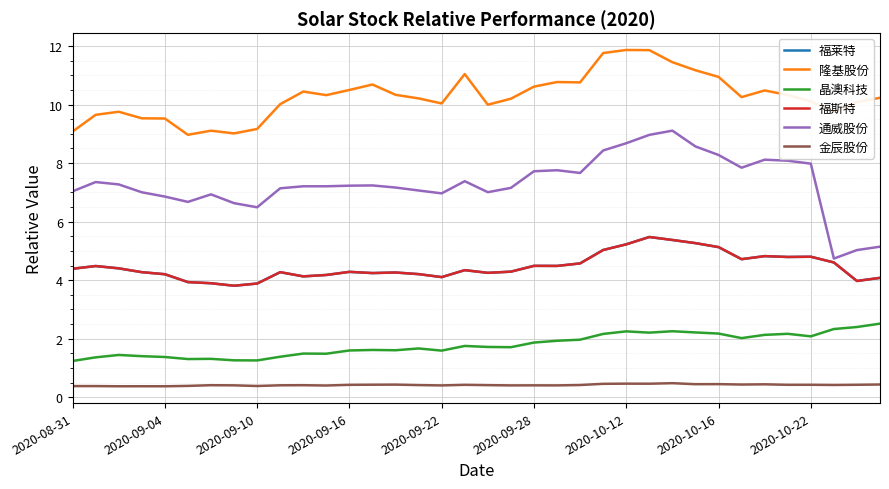

What is the average value of the 福莱特 series?

4.5